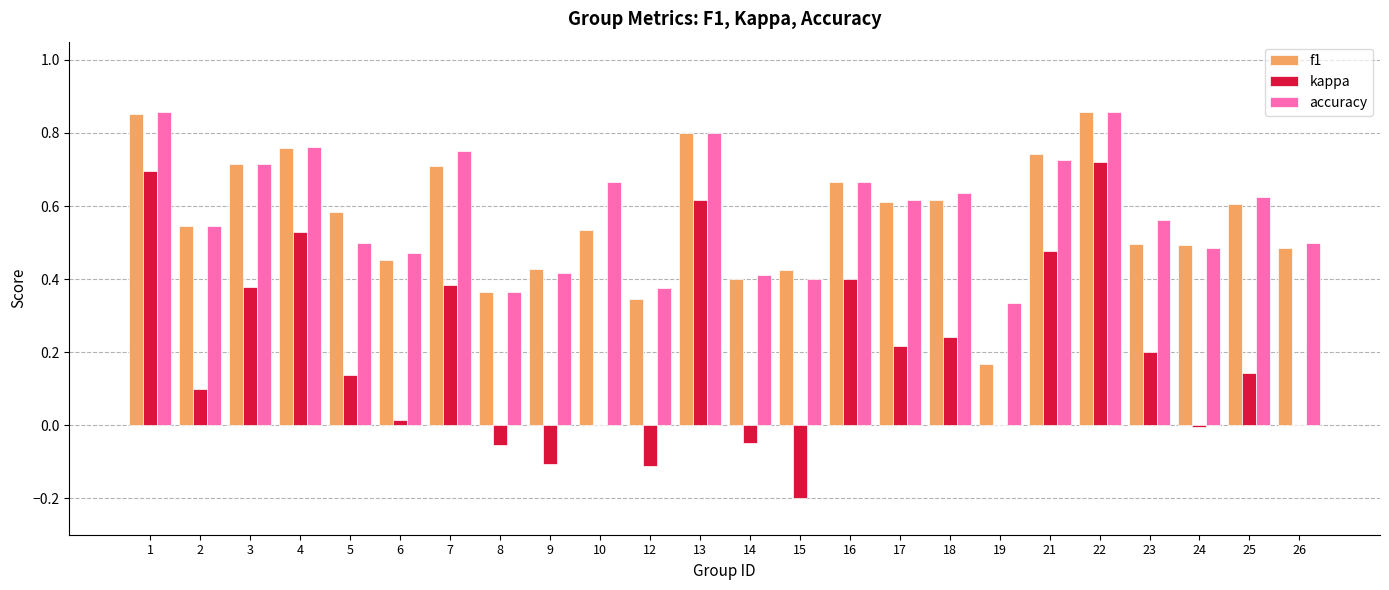

The accuracy series shows 0.7 at 21. True or false?

True